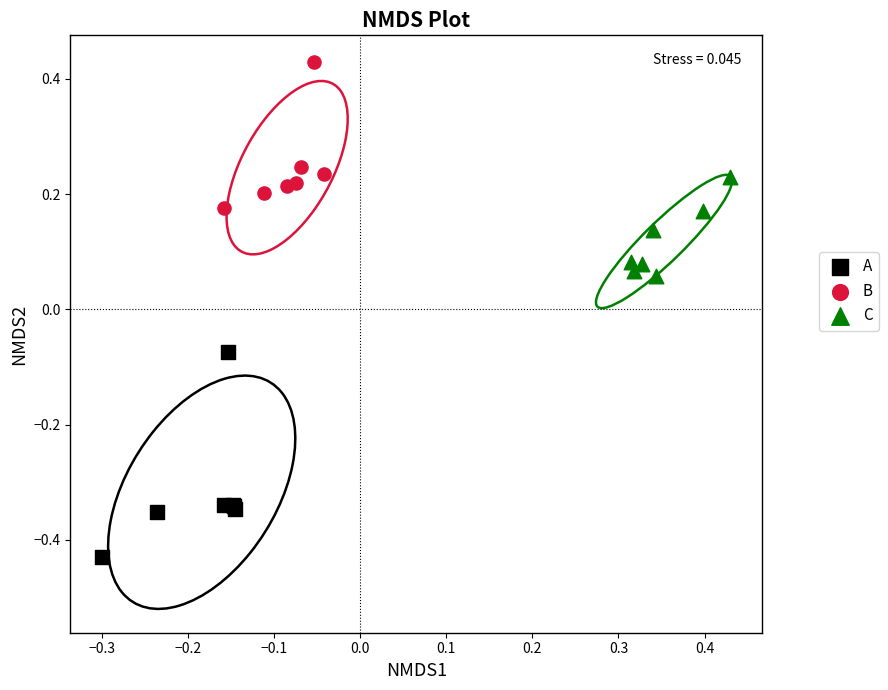

Which series has the widest spread of Y values?

A